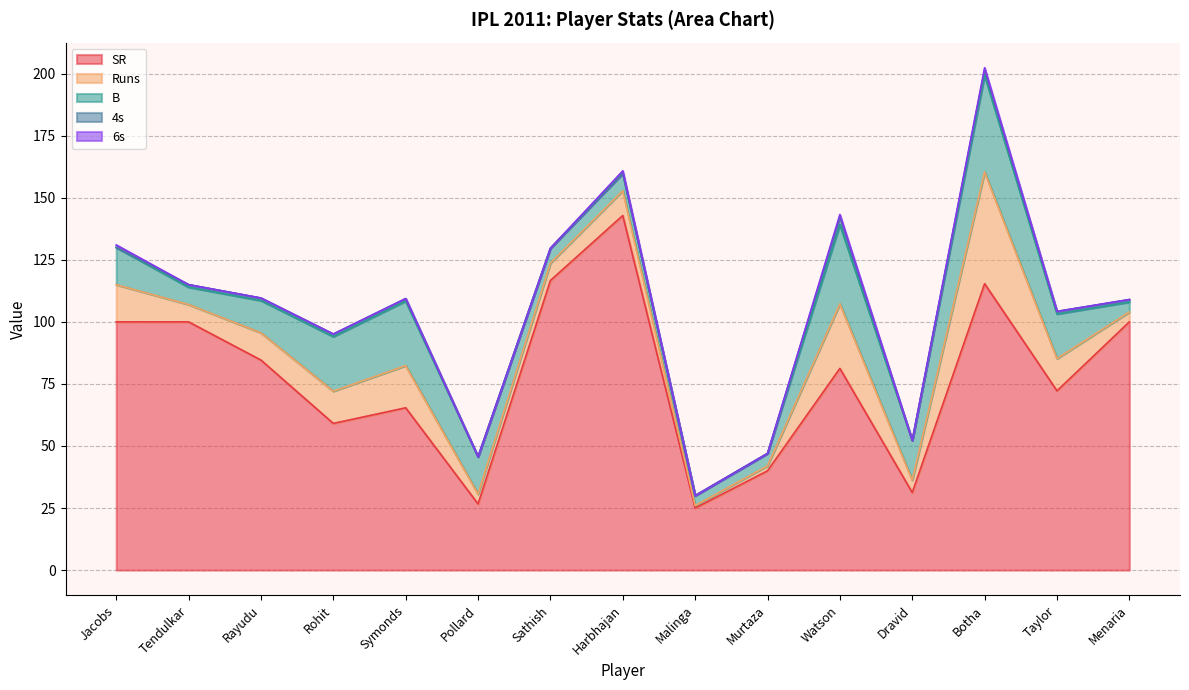

Reading left to right, list all the values displayed in this chart.

SR: 100.0	100.0	84.6	59.1	65.4	26.7	116.7	142.8	25.0	40.0	81.2	31.2	115.4	72.2	100.0
Runs: 15.0	7.0	11.0	13.0	17.0	4.0	7.0	10.0	1.0	2.0	26.0	5.0	45.0	13.0	4.0
B: 15.0	7.0	13.0	22.0	26.0	15.0	6.0	7.0	4.0	5.0	32.0	16.0	39.0	18.0	4.0
4s: 0.0	1.0	1.0	1.0	1.0	0.0	0.0	0.0	0.0	0.0	3.0	0.0	2.0	1.0	1.0
6s: 1.0	0.0	0.0	0.0	0.0	0.0	0.0	1.0	0.0	0.0	1.0	0.0	1.0	0.0	0.0